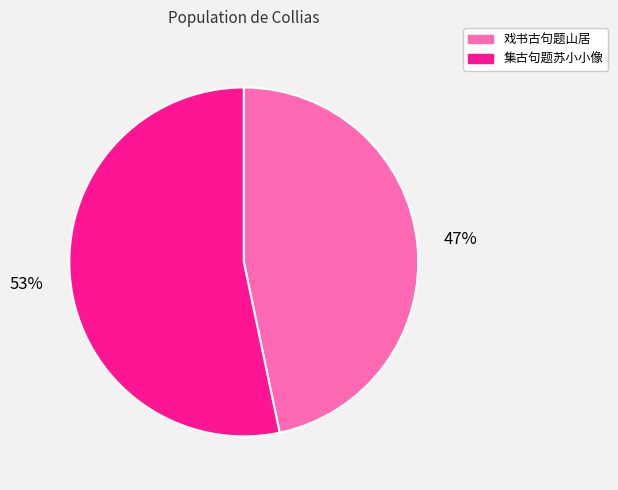

Rank the categories by value from lowest to highest.

戏书古句题山居, 集古句题苏小小像